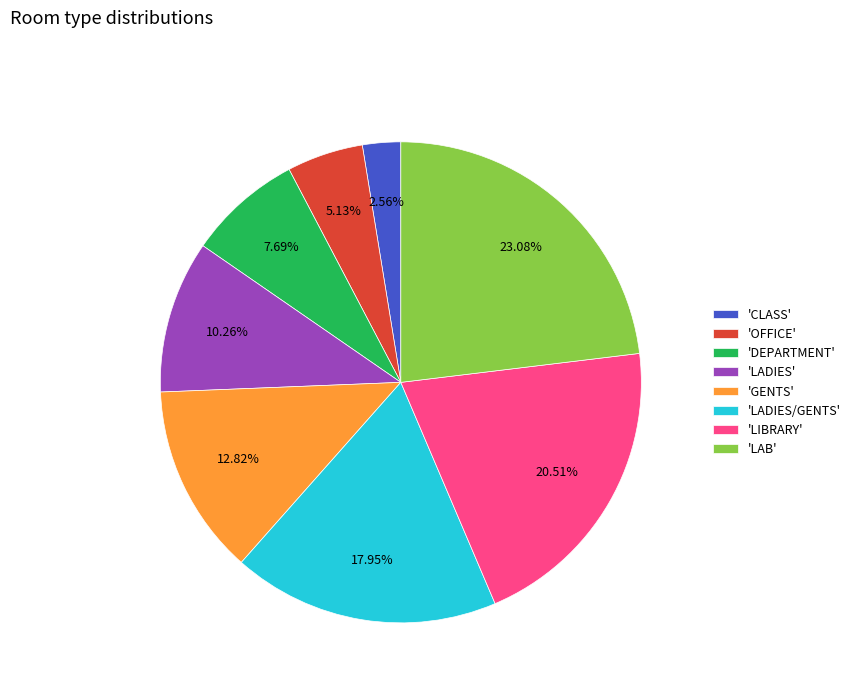

Does 'GENTS' account for over 50% of the chart?

No